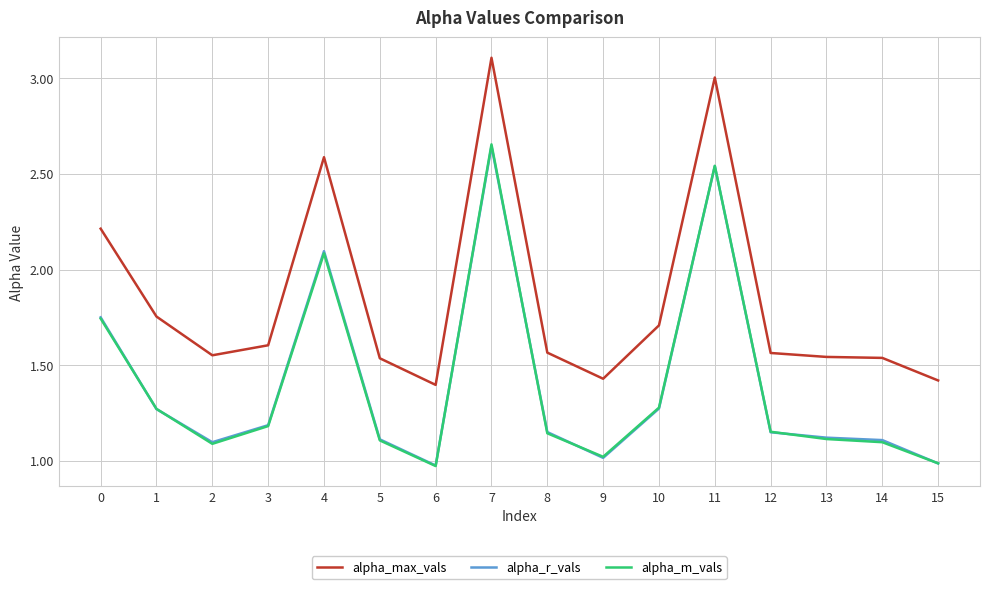

The alpha_m_vals series shows 1.1 at 2. True or false?

True